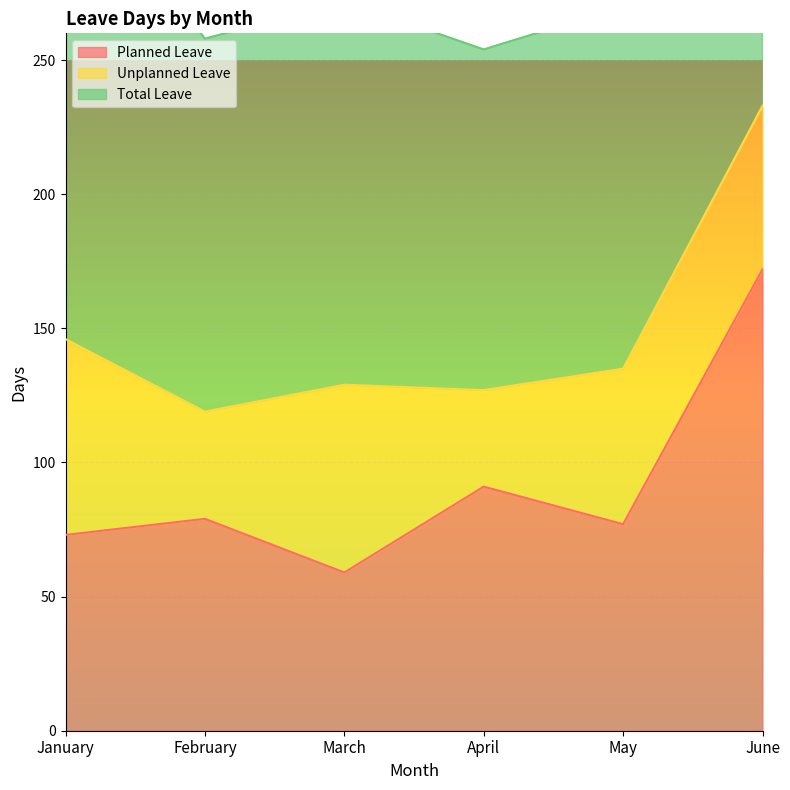

What is the average value of the Planned Leave series?

92